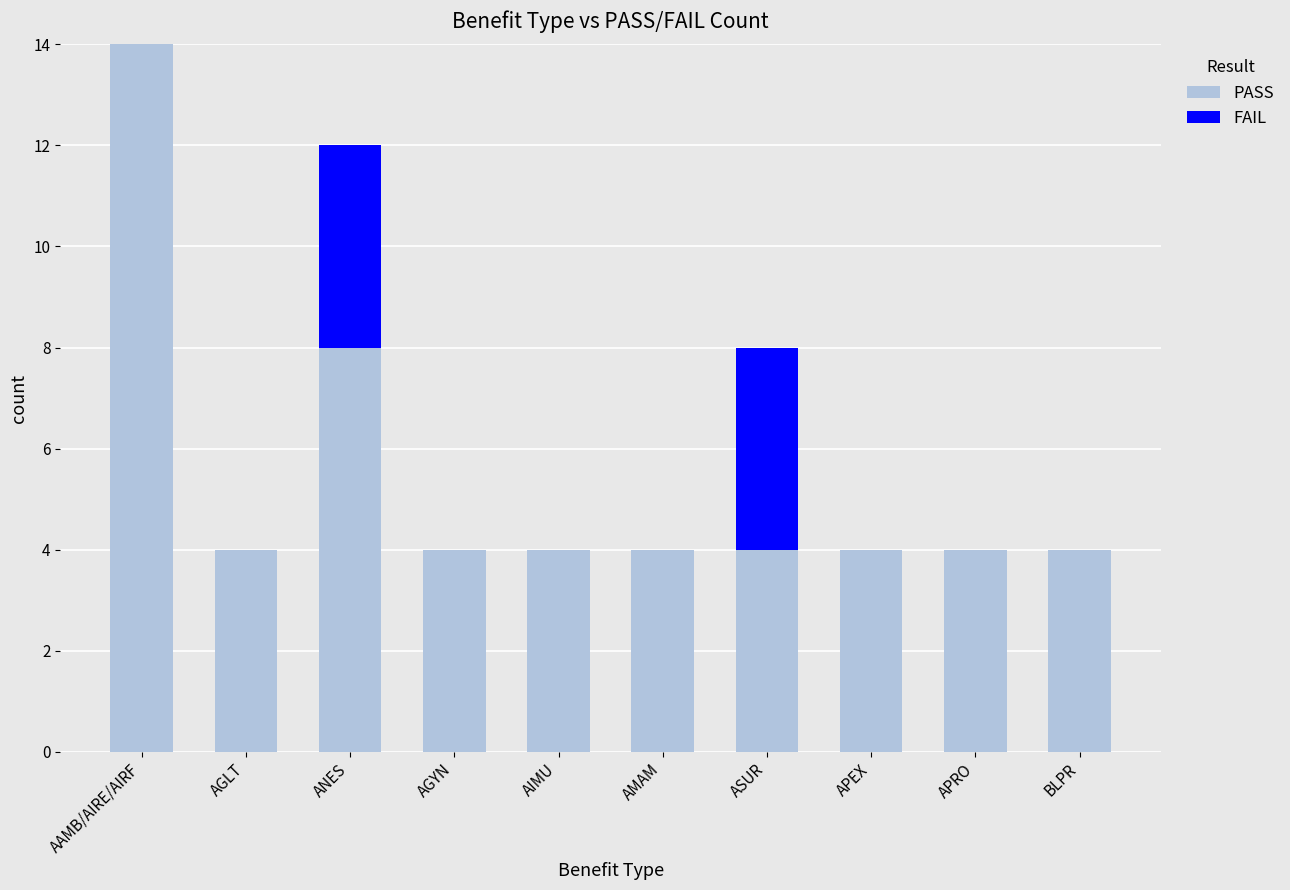

What is the total value across all series at APEX?

4